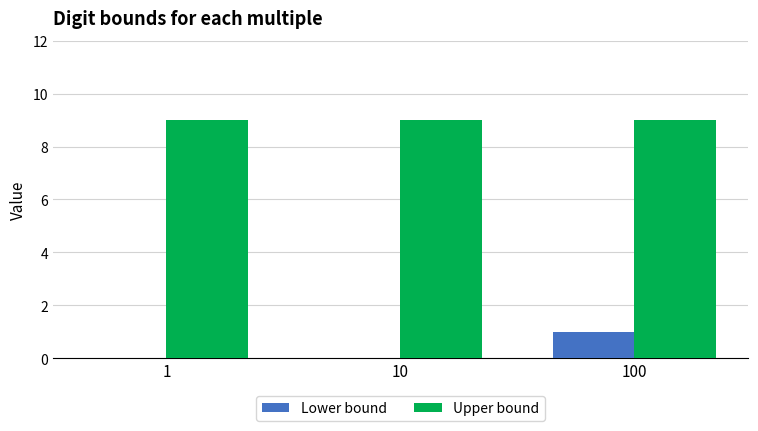

Which series has the largest range (max minus min)?

Lower bound